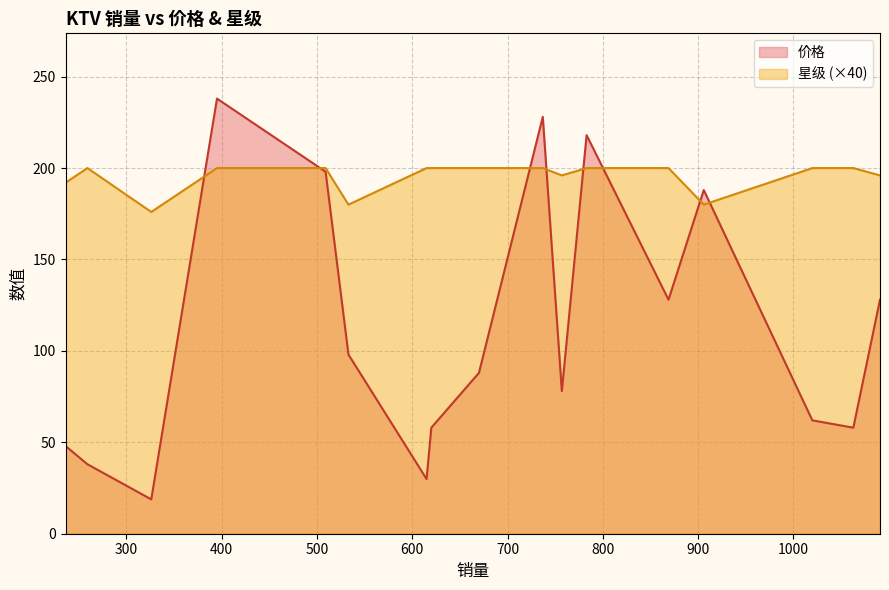

The value of 星级 at 509 is 2.5. True or false?

False